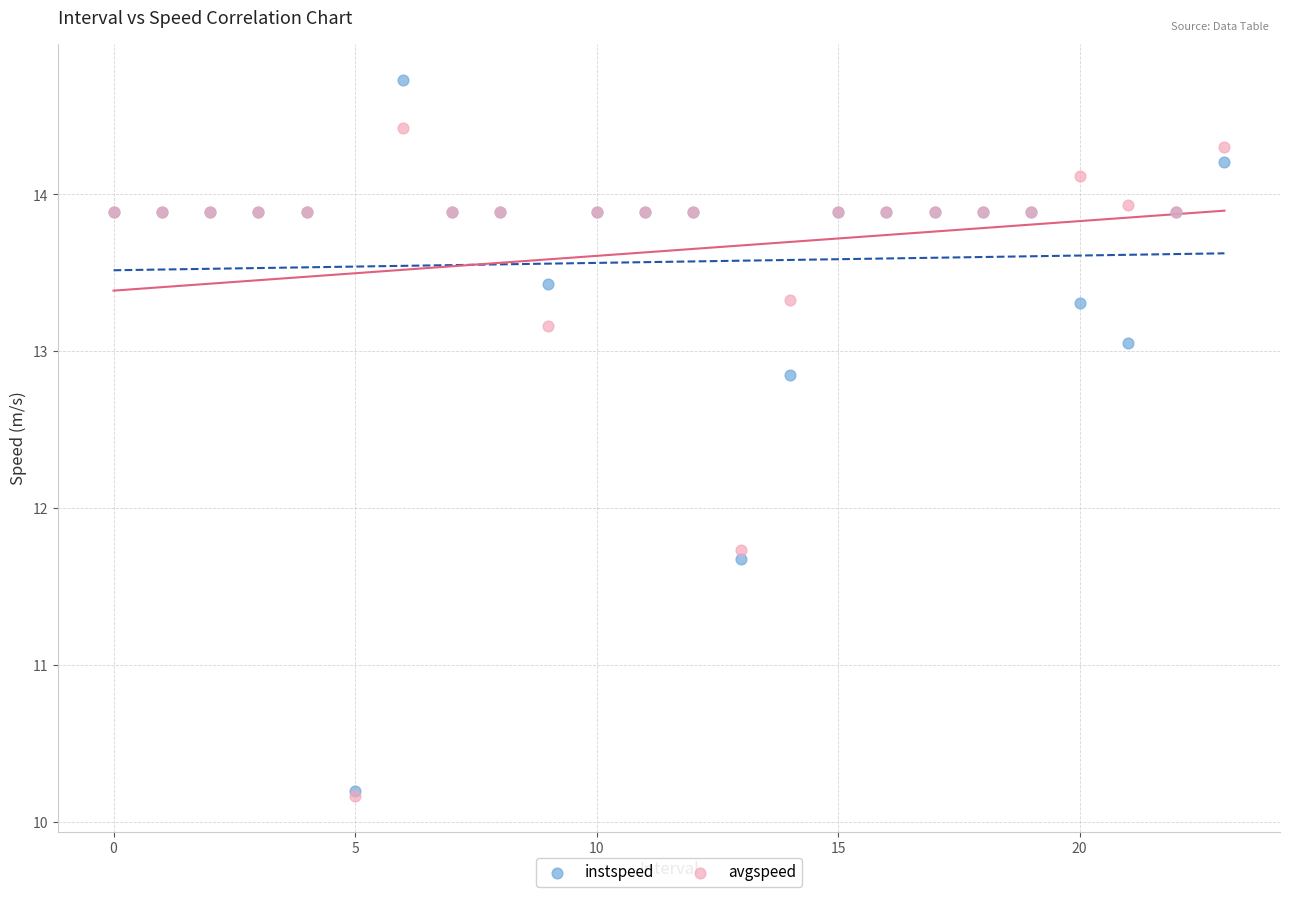

In the avgspeed series, what Y value is closest to 12?

11.7